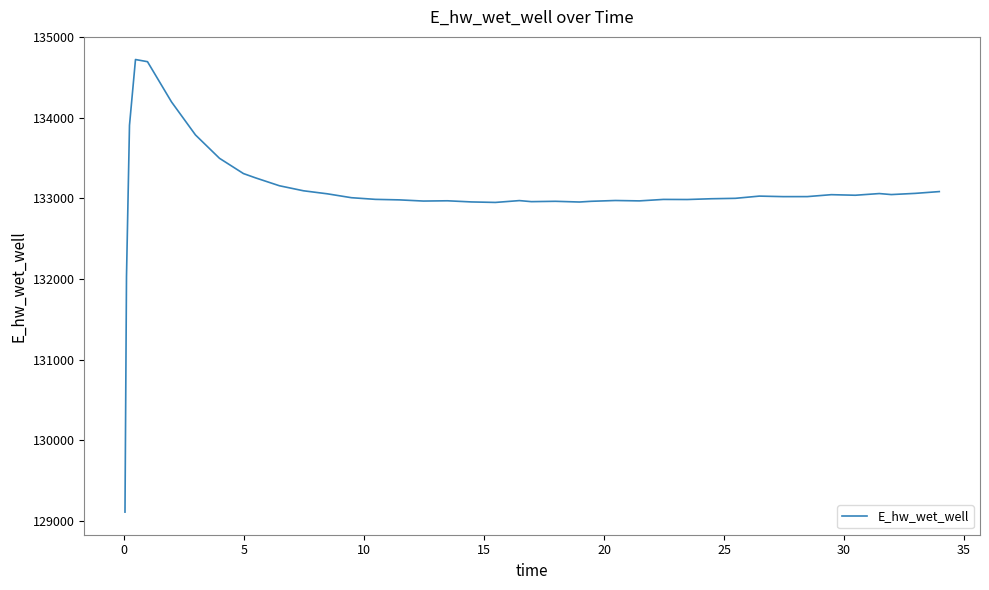

What is the smallest value displayed?

129105.6